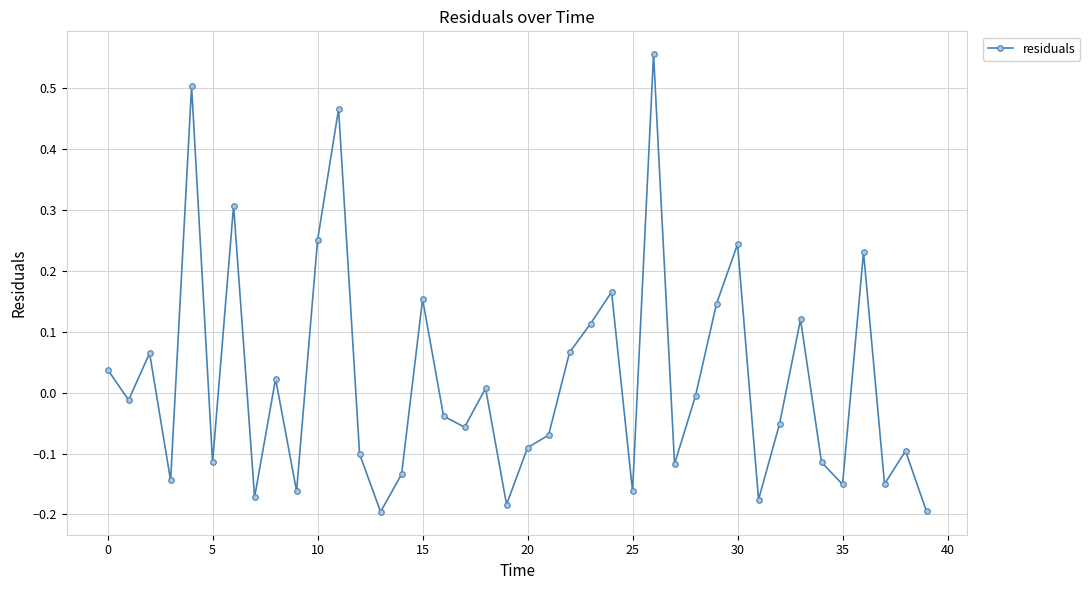

How many points are lower than both their immediate neighbors (excluding endpoints)?

13